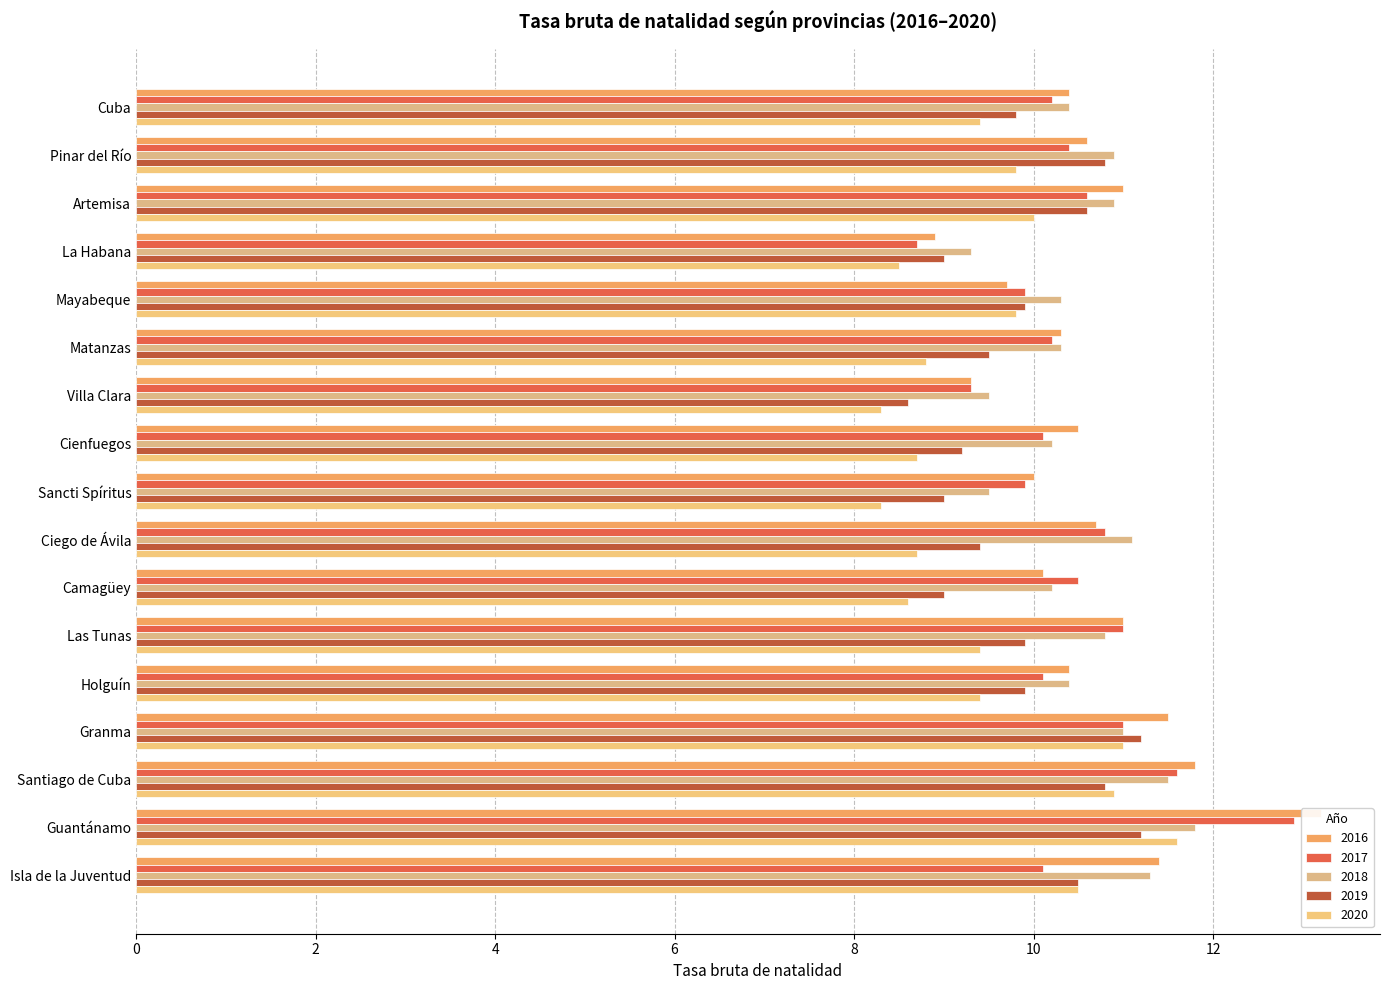

What is the minimum value for 2020?

8.3